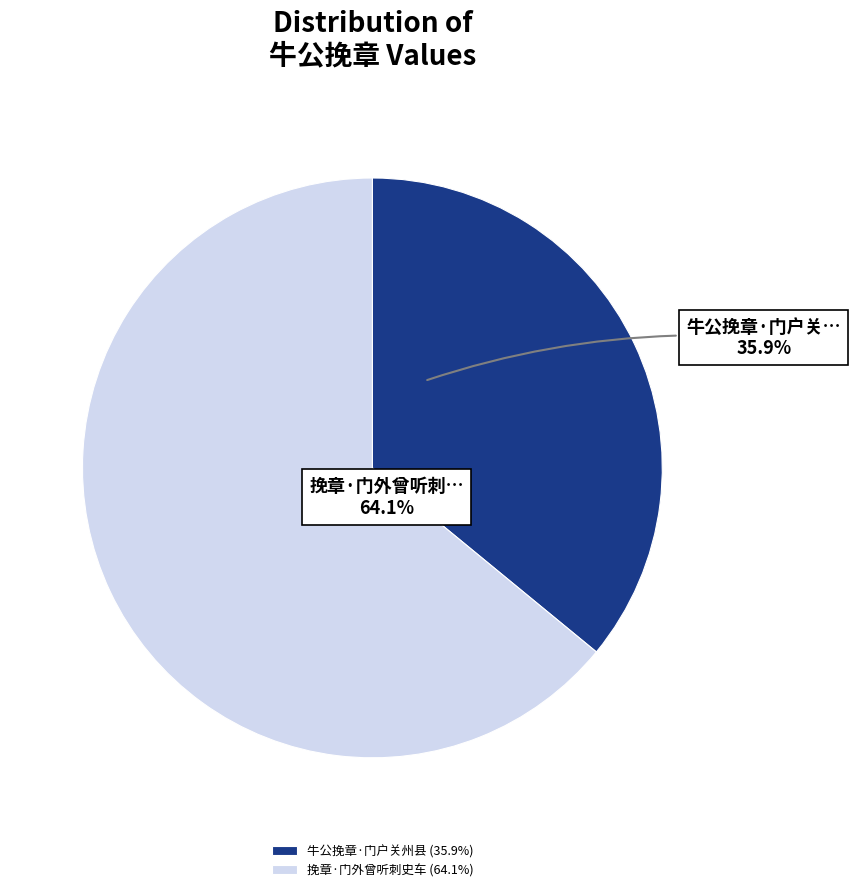

To the nearest percent, what portion does 牛公挽章·门户关州县 represent?

36%